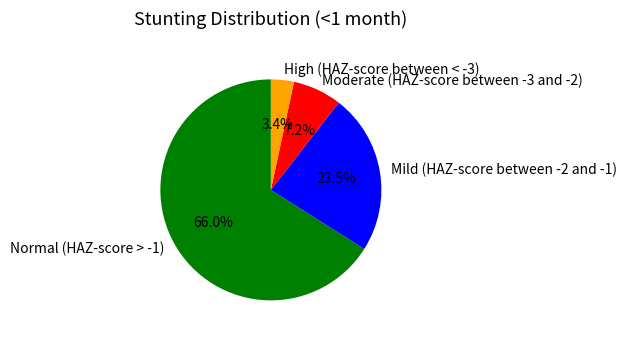

Which slice is the largest?

Normal (HAZ-score > -1)